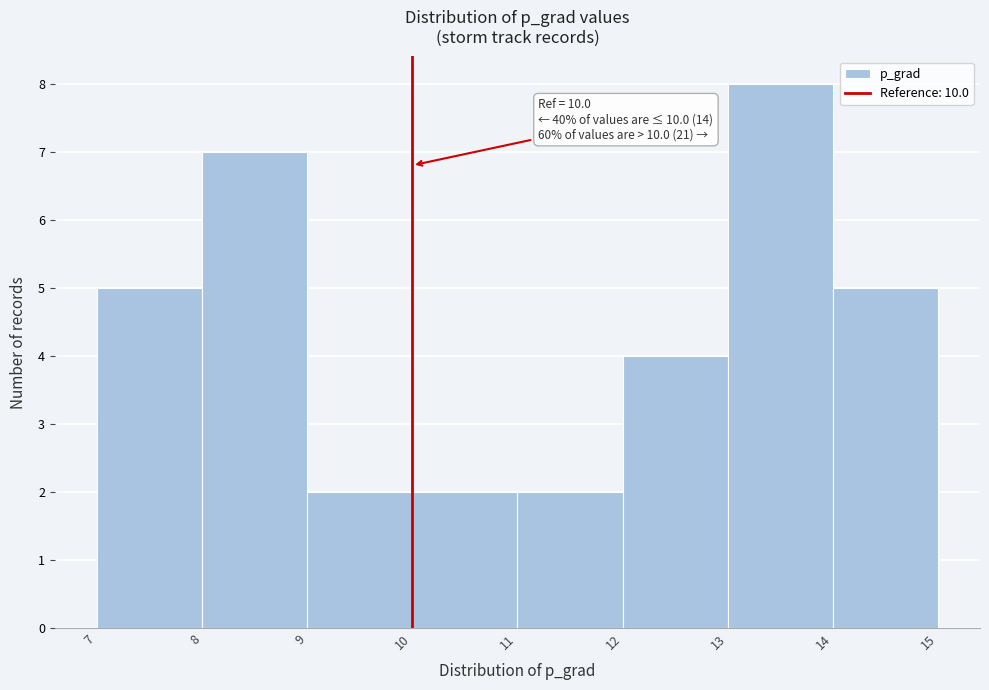

Which range on the x-axis has the tallest bar?

13 to 14